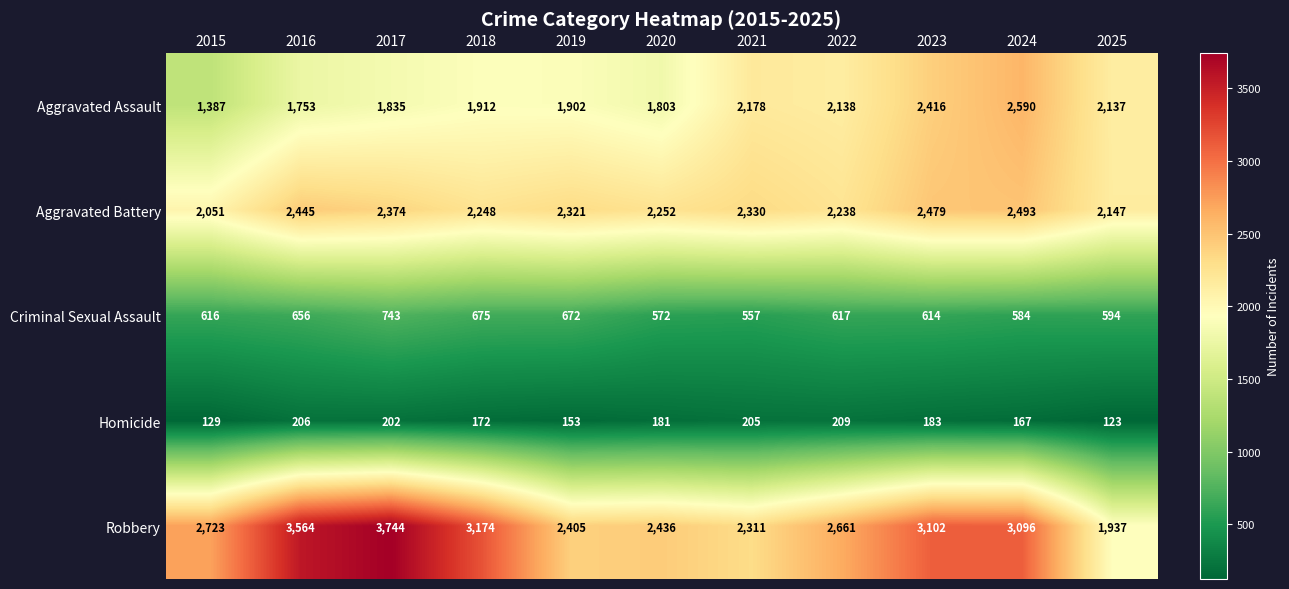

What is the spread (max minus min) of values at 2019?

2252